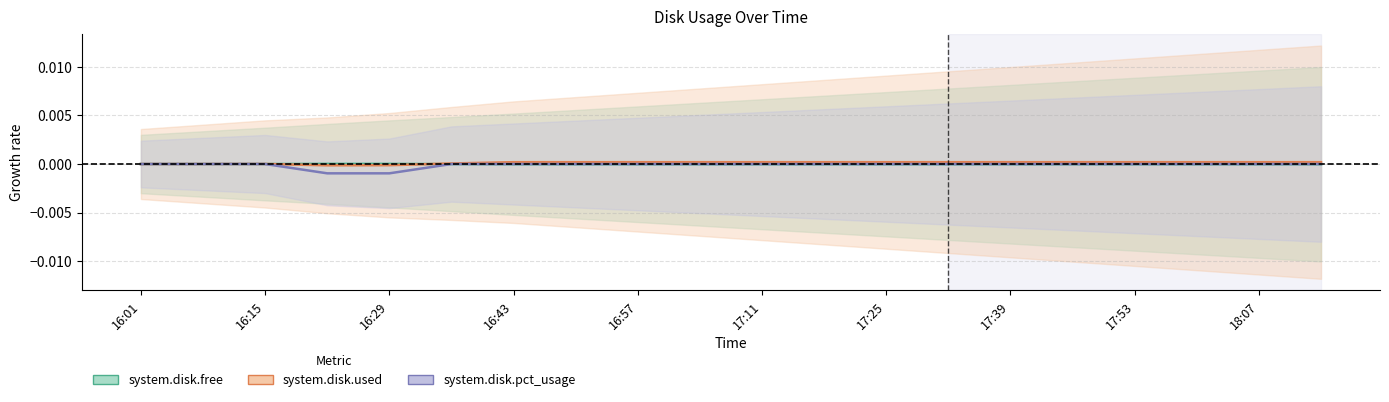

How many values in system.disk.used are above zero?

17